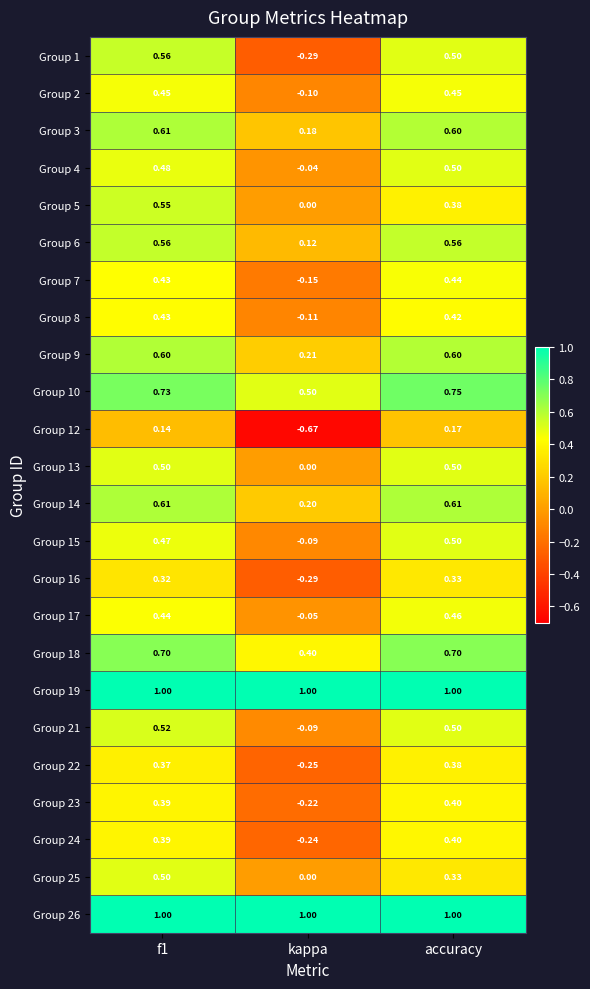

How many categories are shown in the chart?

3